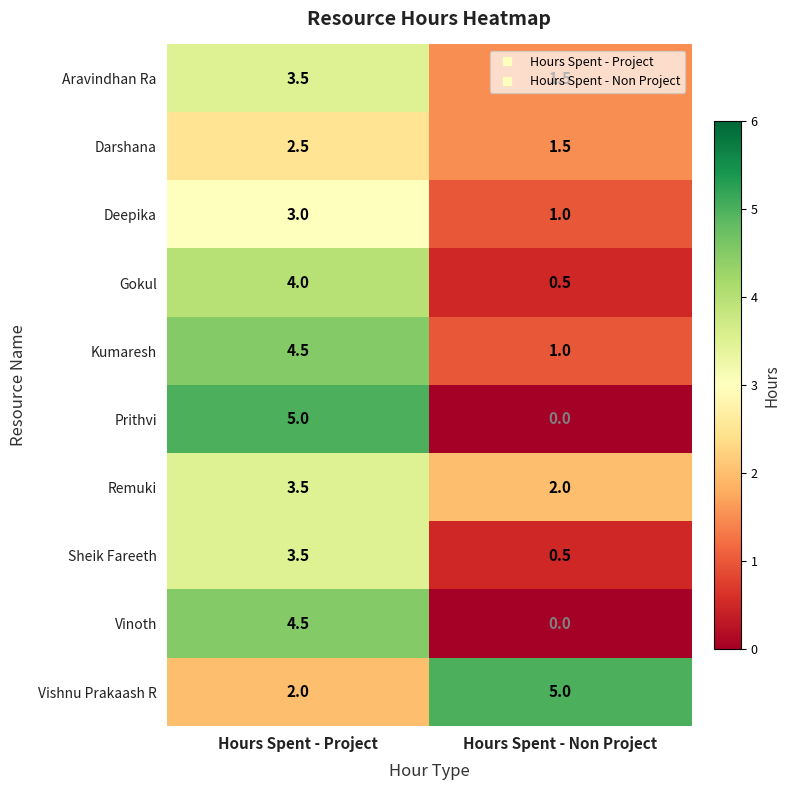

True or false: Gokul has a value of 4.0 at Hours Spent - Project.

True